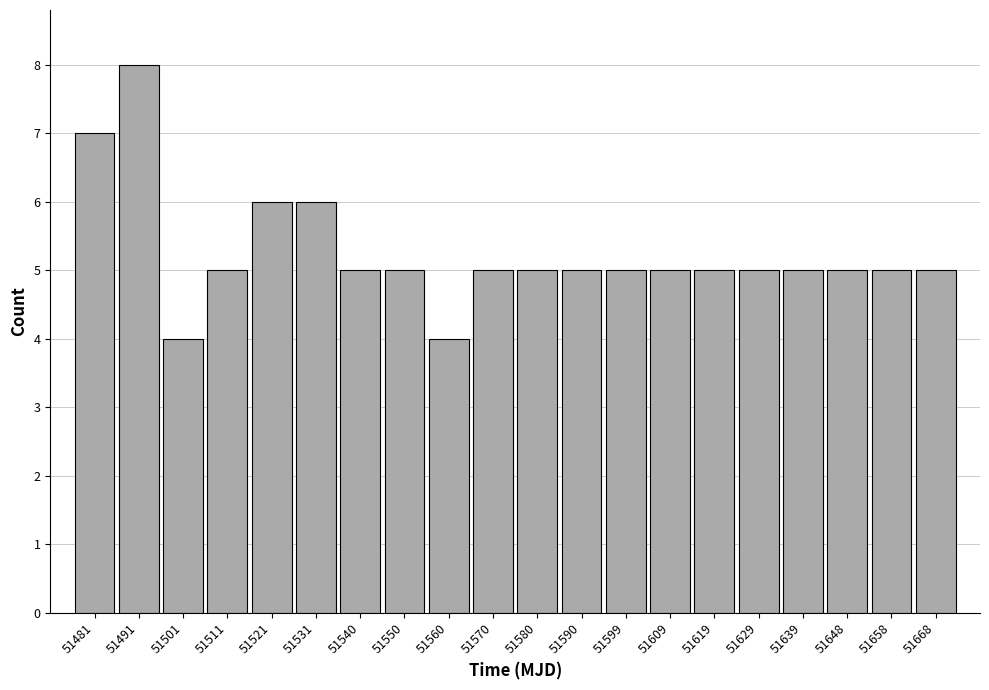

Over which range of the x-axis is the bar tallest?

51486 to 51496